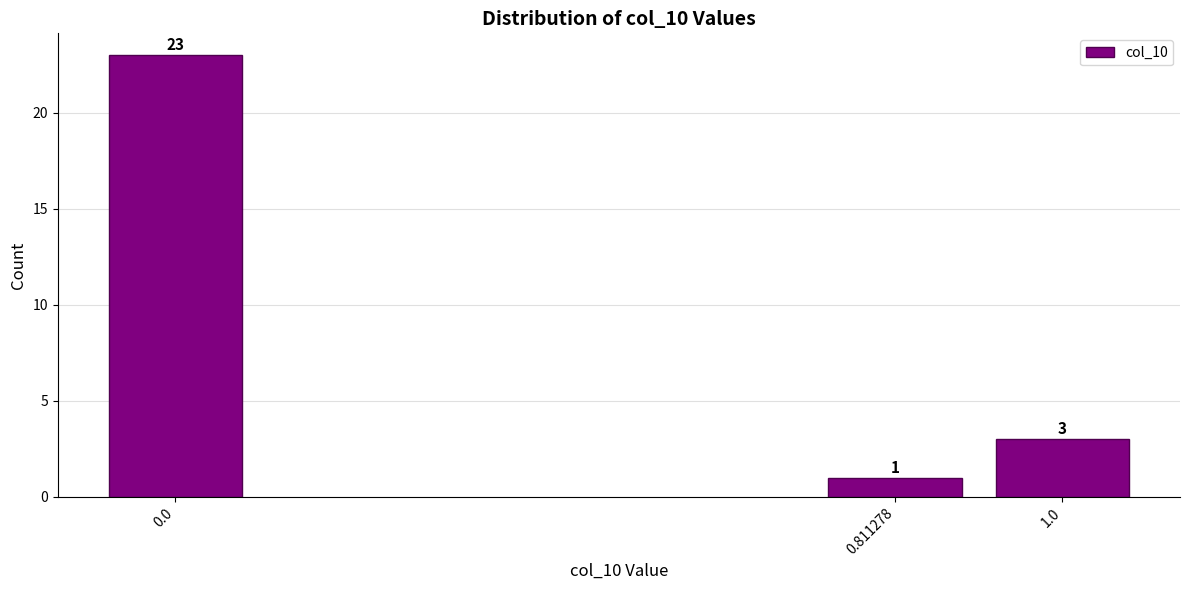

Reading left to right, transcribe all the data shown in this chart.

0.0=23	0.811278=1	1.0=3